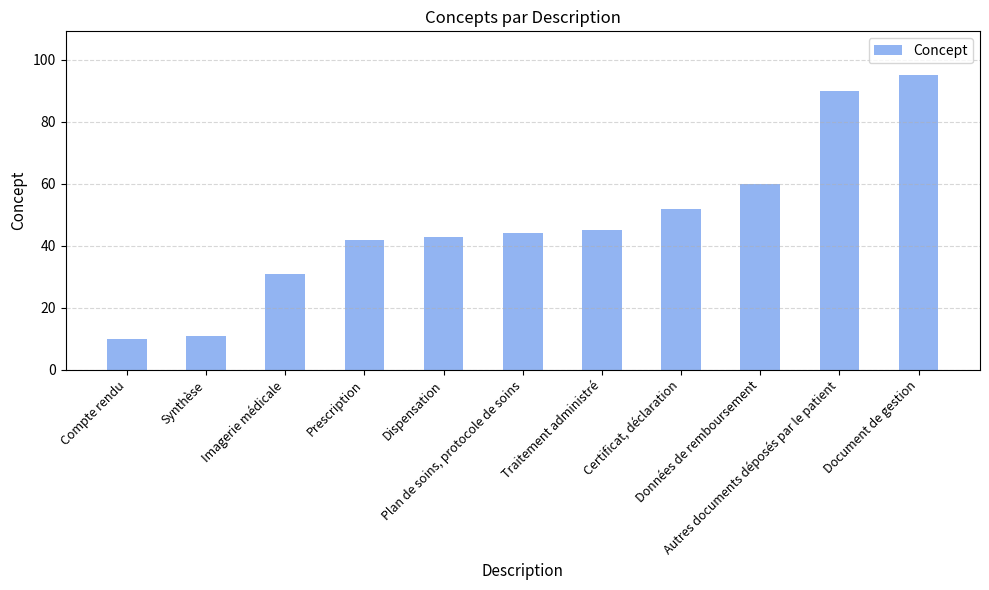

What value does the data have at Autres documents déposés par le patient, to the nearest 5?

90